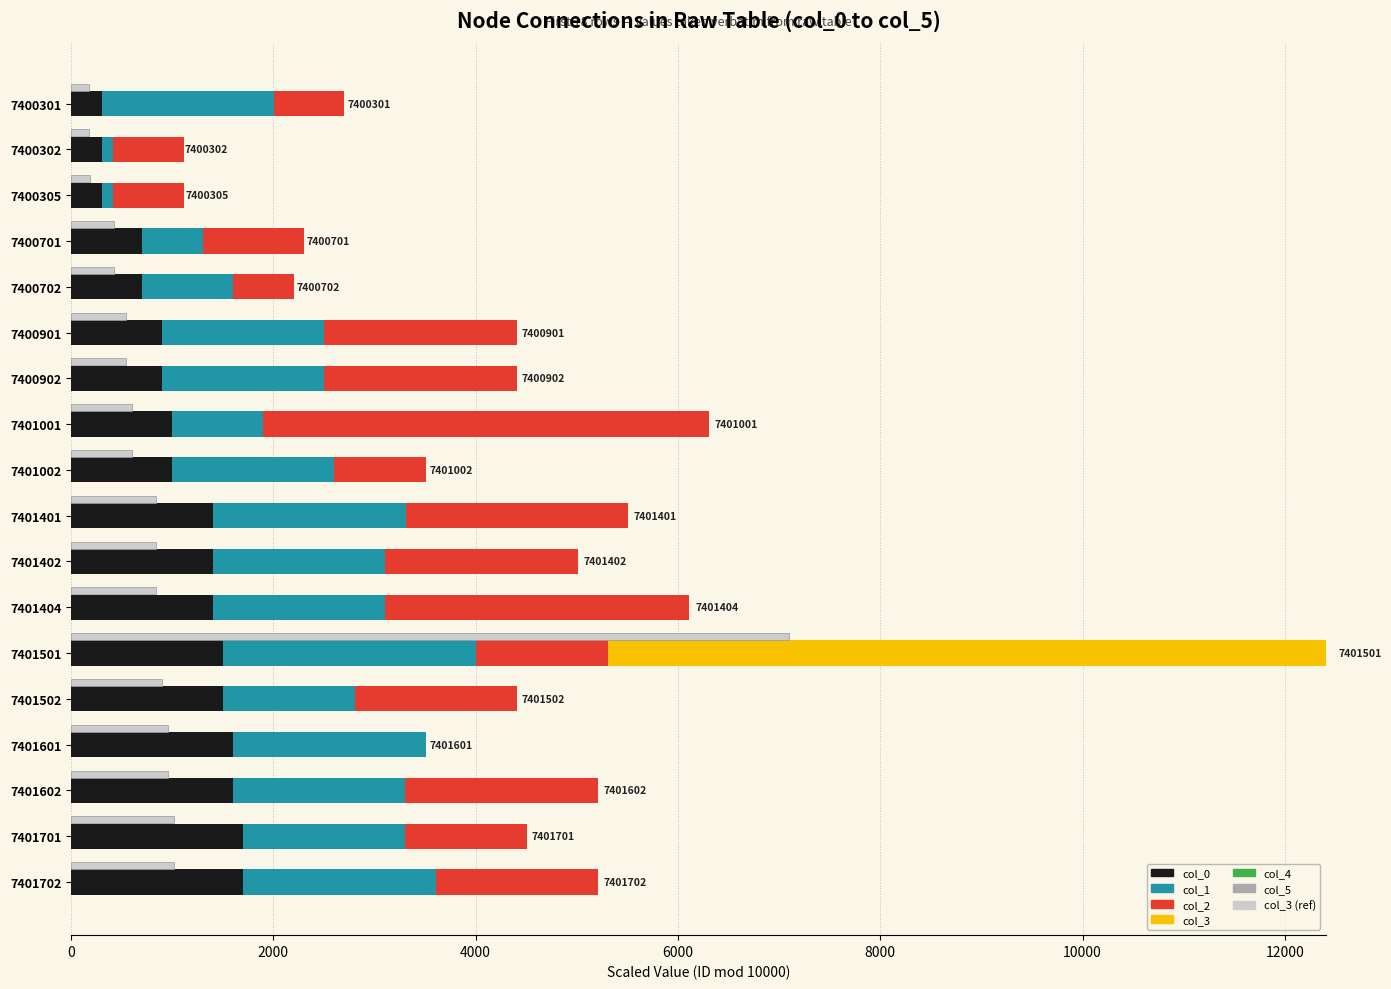

What is the difference between the highest and lowest values at 0?

1701.0